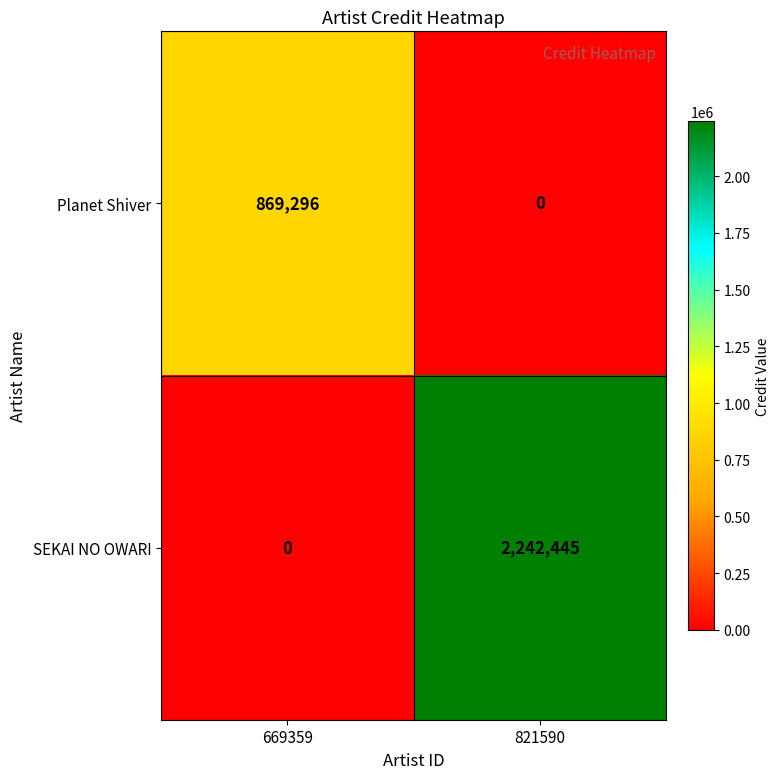

Rank the categories by Planet Shiver value from highest to lowest.

669359, 821590